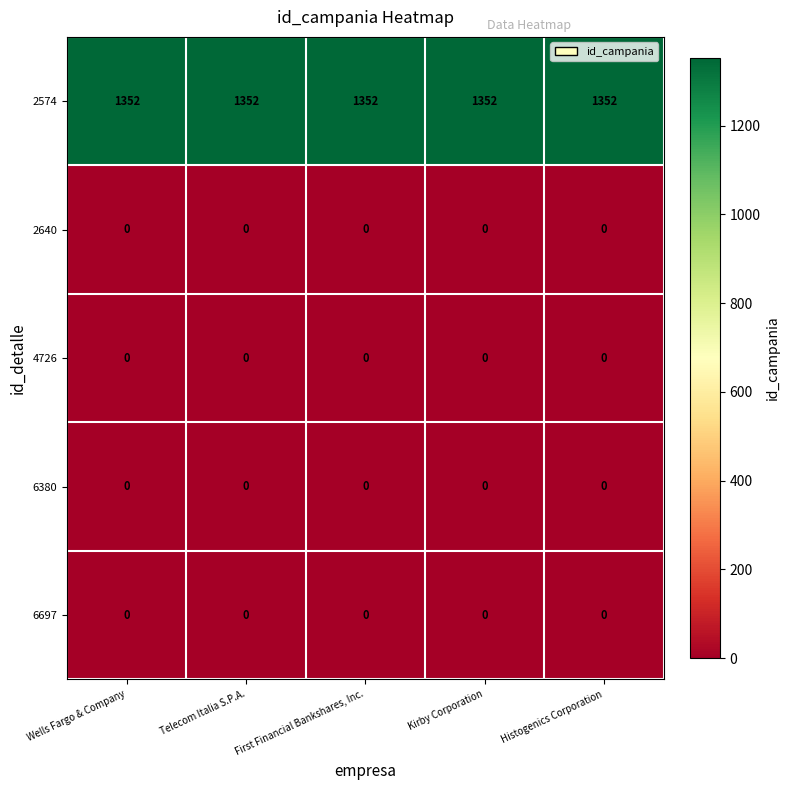

What is the spread (max minus min) of values at Kirby Corporation?

1352